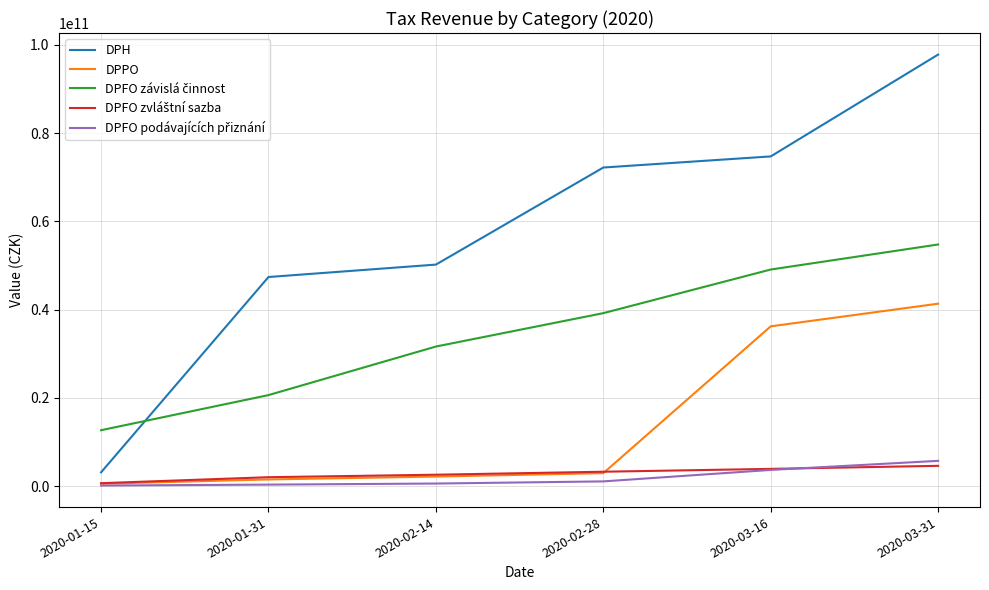

Between 2020-01-15 and 2020-01-31, which series saw the biggest shift?

DPH